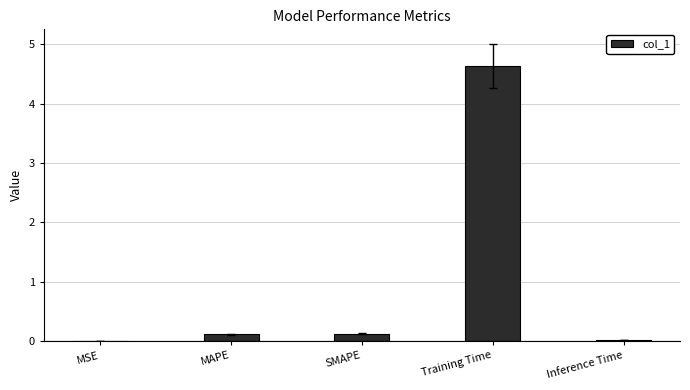

The chart shows a value of 0.0 at Inference Time. True or false?

True